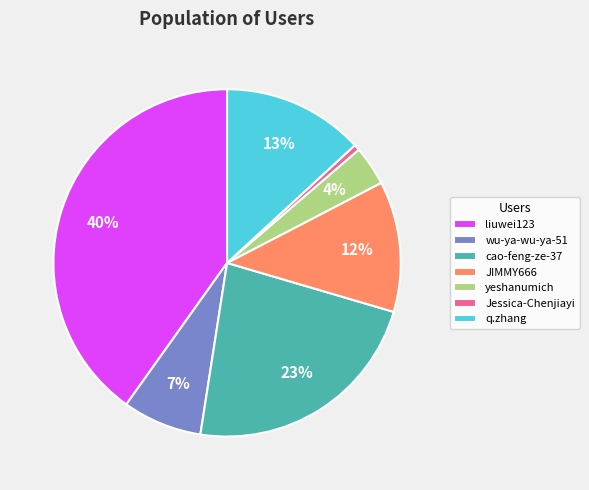

Is the sum of liuwei123 and yeshanumich greater than half?

No